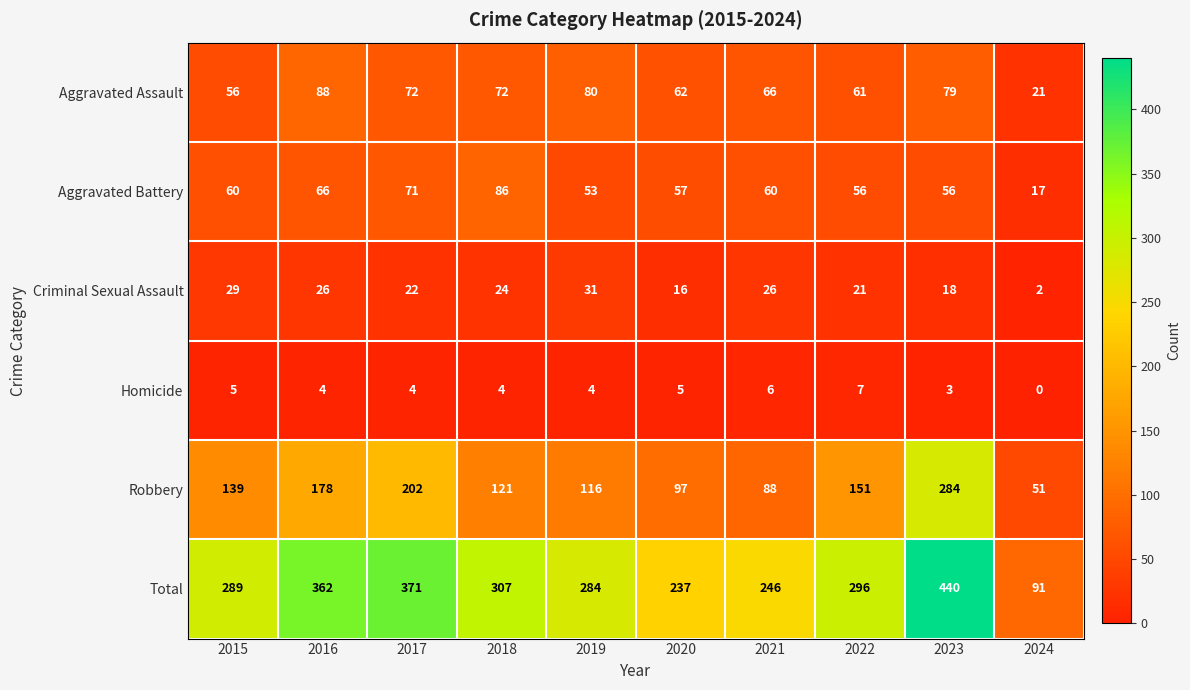

What is the spread (max minus min) of values at 2015?

284